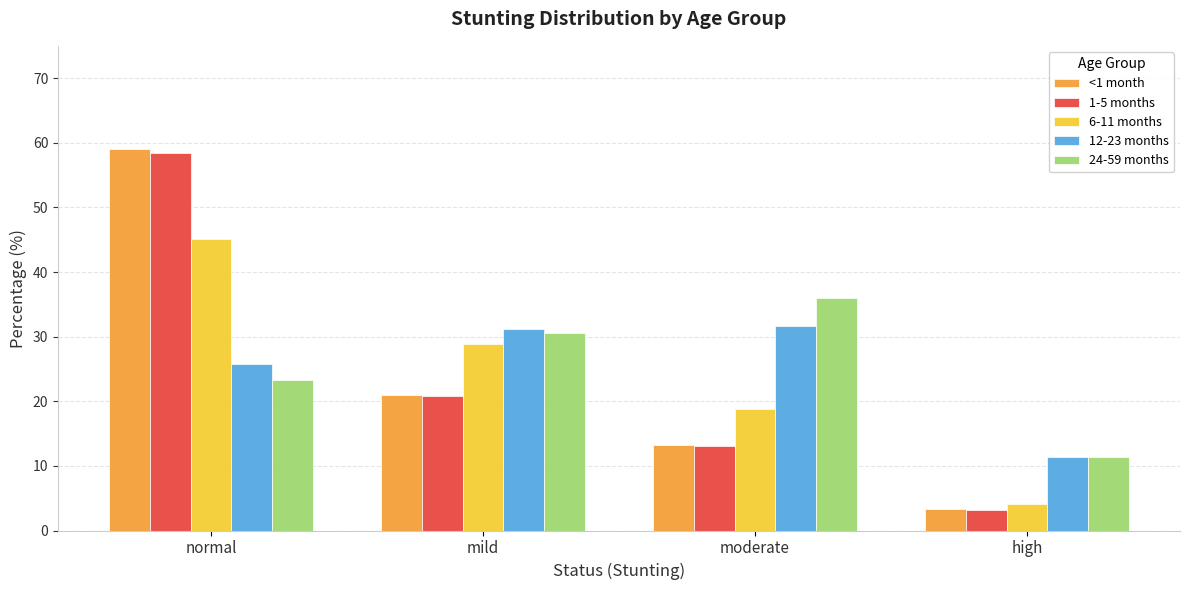

True or false: 12-23 months has a value of 11.4 at high.

True